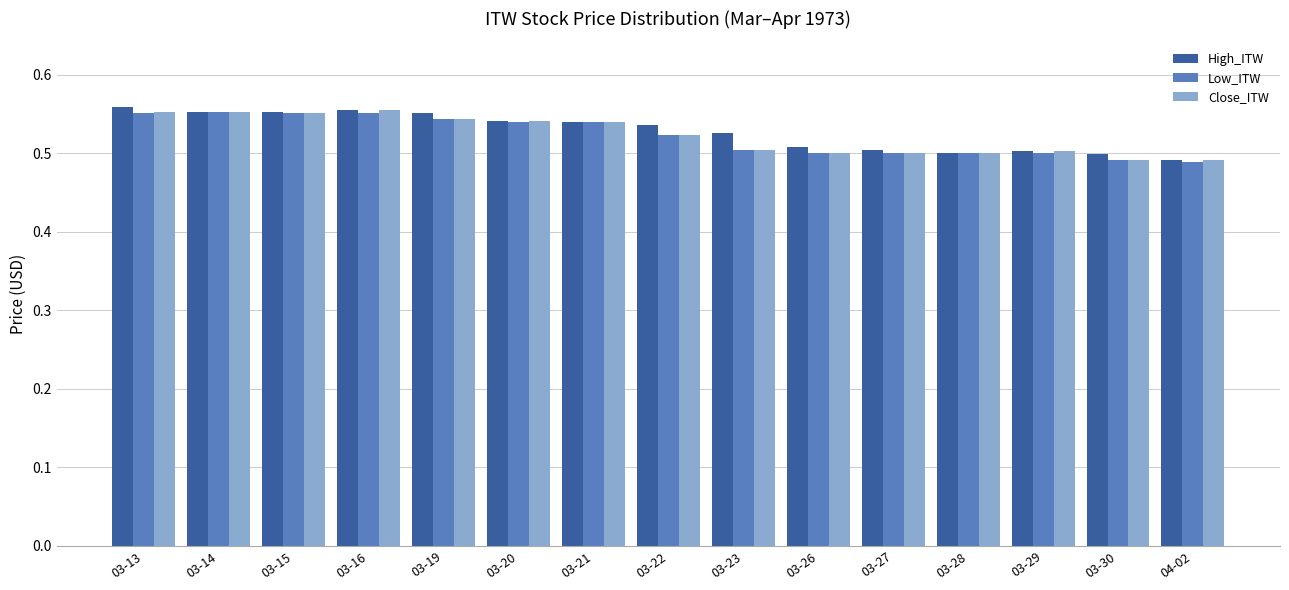

The High_ITW series shows 0.9 at 03-21. True or false?

False